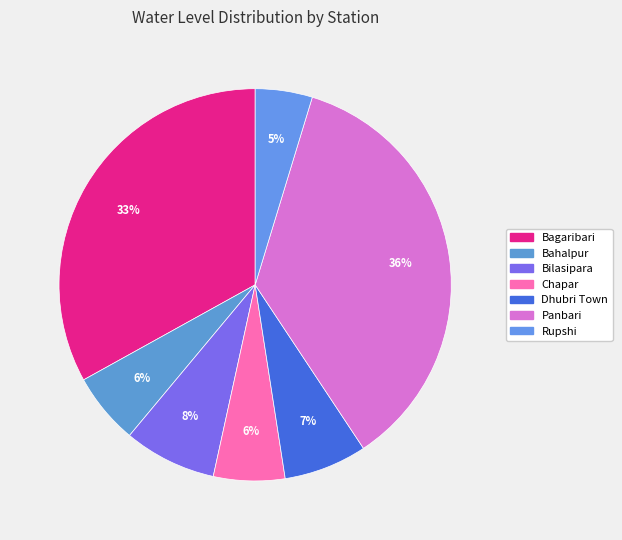

To the nearest percent, what is the difference between the largest and smallest slice percentages?

31%